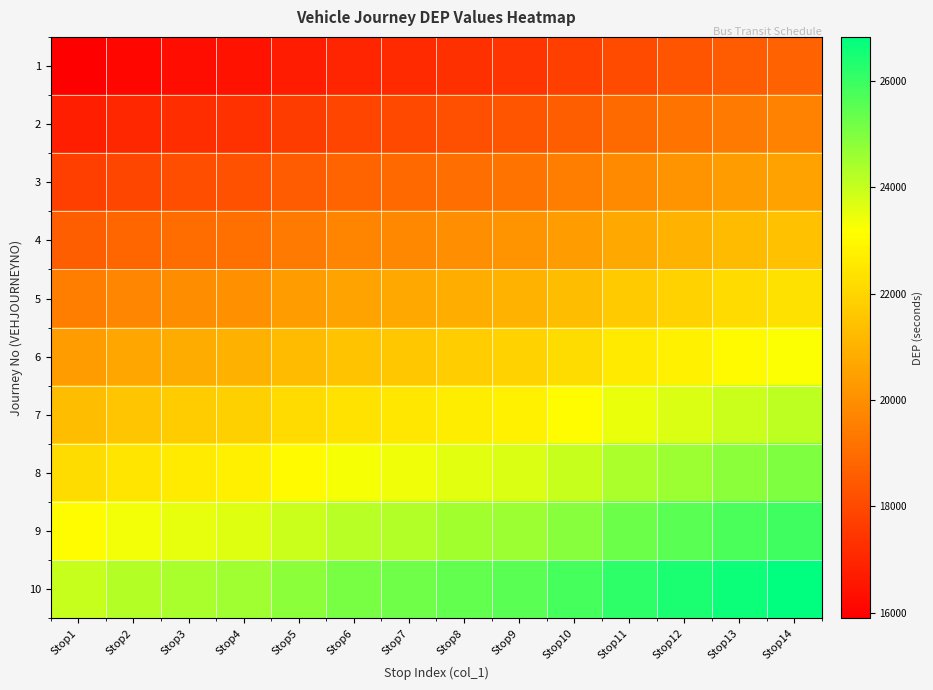

Between Stop1 and Stop12, which is larger?

Stop12